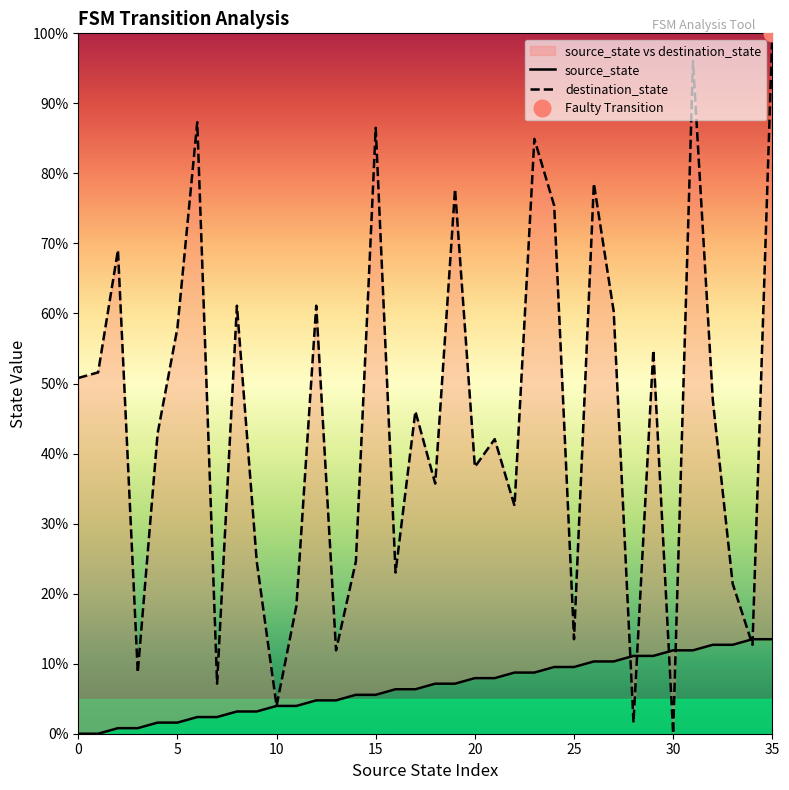

True or false: source_state has a value of 10.3 at 26.

True